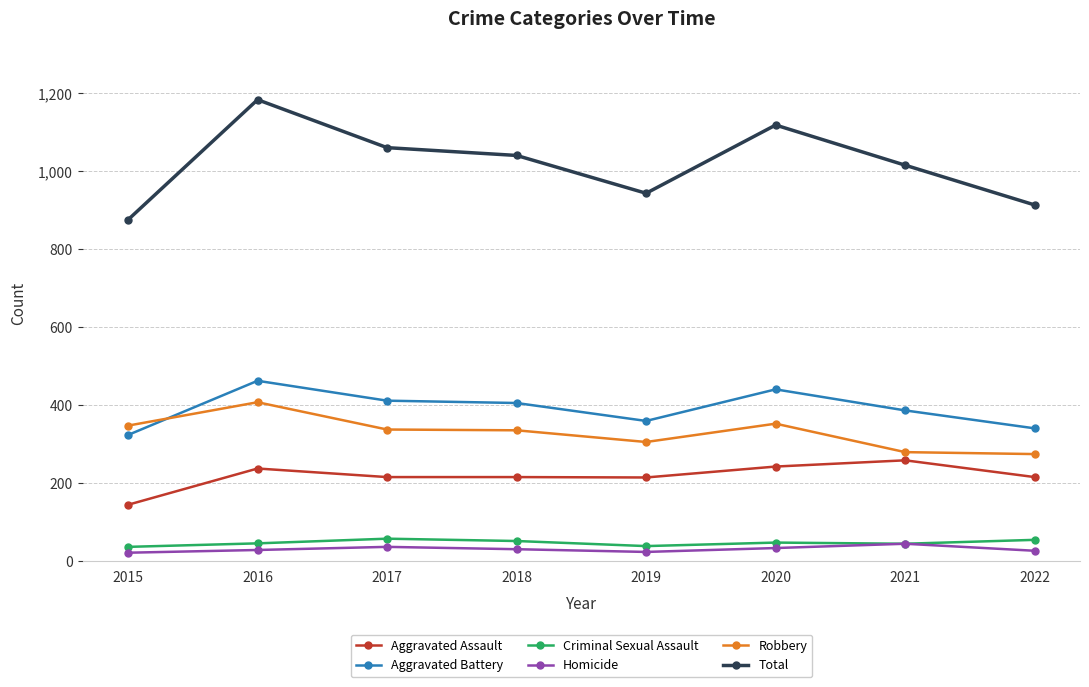

What is the difference between the Total values at 2016 and 2020?

65